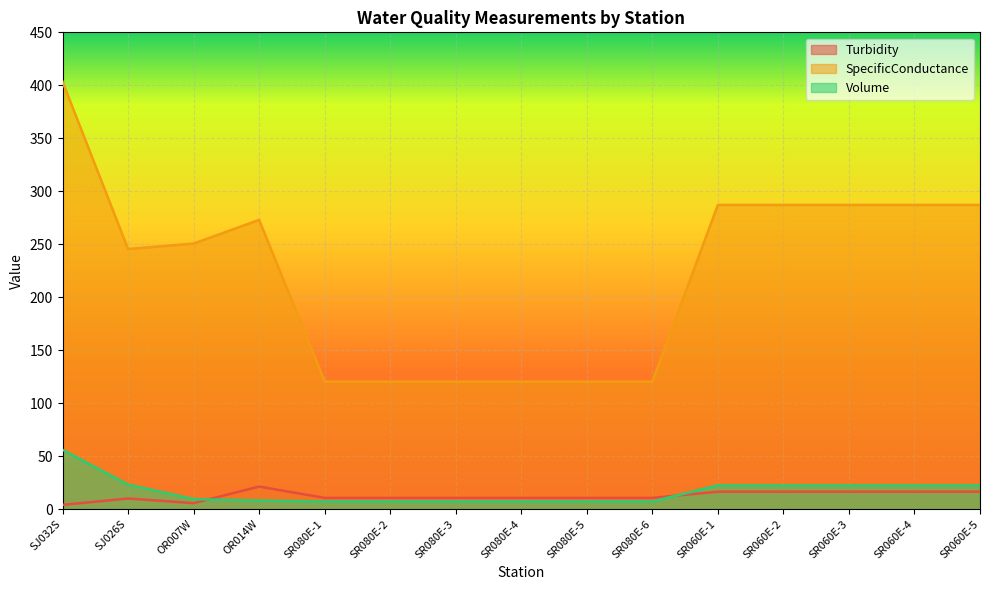

At SR060E-4, list the series in order from smallest to largest.

Turbidity, Volume, SpecificConductance